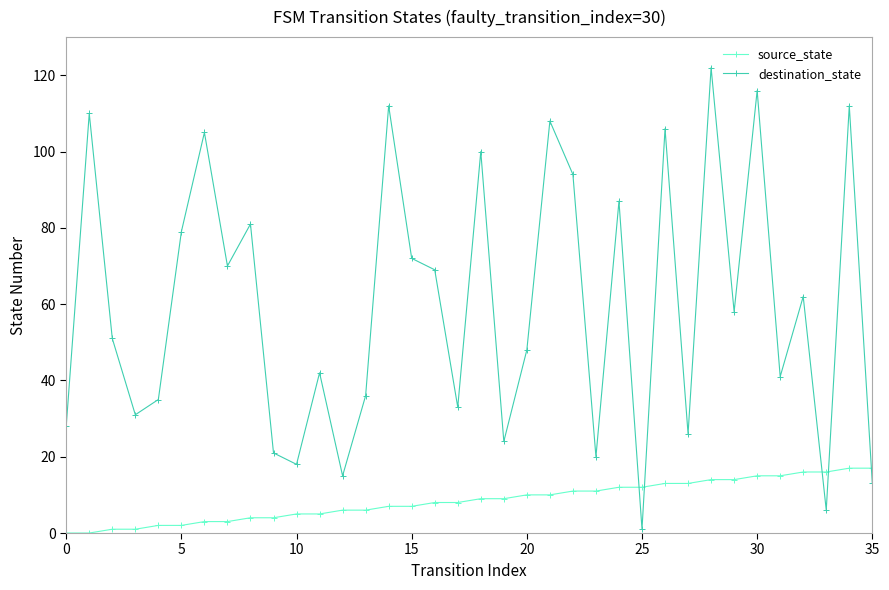

How many data points in destination_state are less than 58?

18